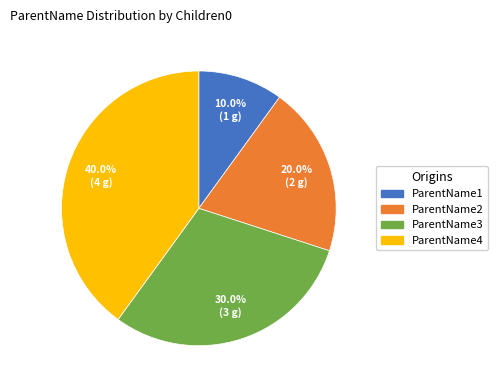

How many segments does this pie chart have?

4